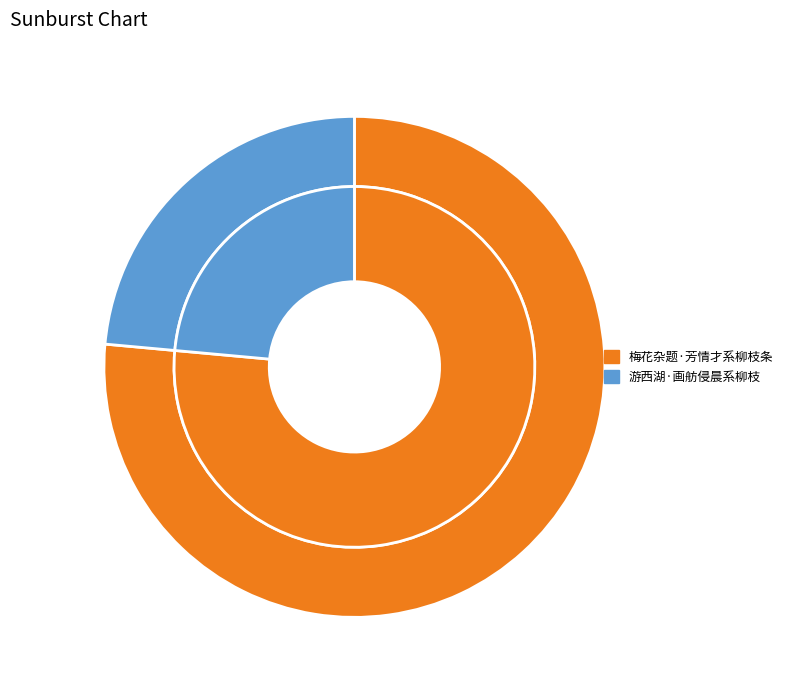

Which slice is the largest?

梅花杂题·芳情才系柳枝条